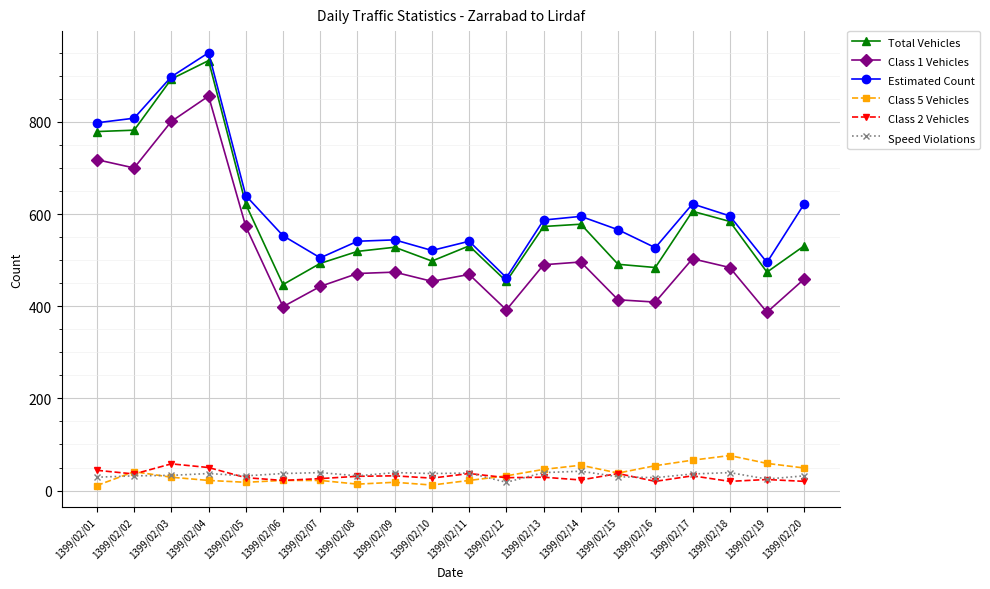

What is the value of the Estimated Count point at the 20th from the left?

622